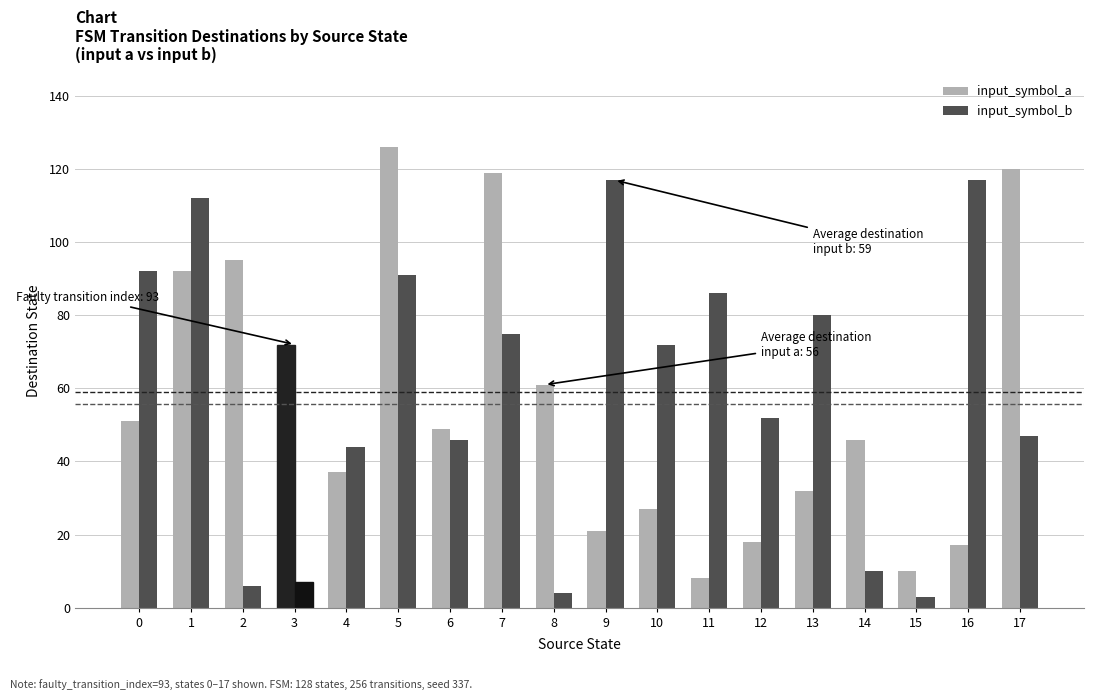

What is the approximate value of input_symbol_b at 4, to the nearest 10?

40